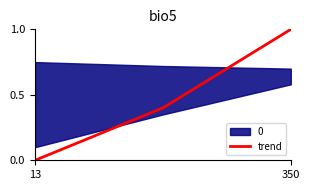

Which label corresponds to the smallest value in the chart?

13